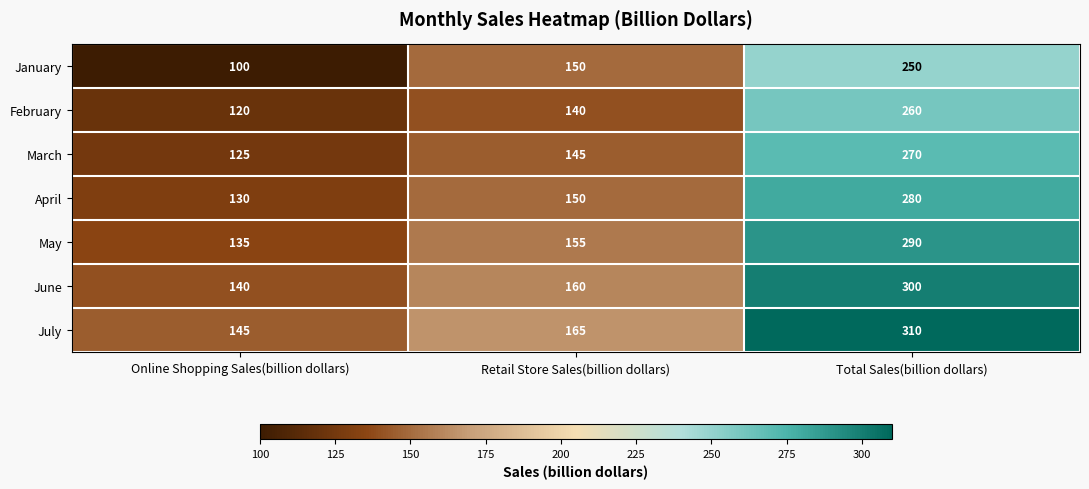

What is the greatest value displayed?

310